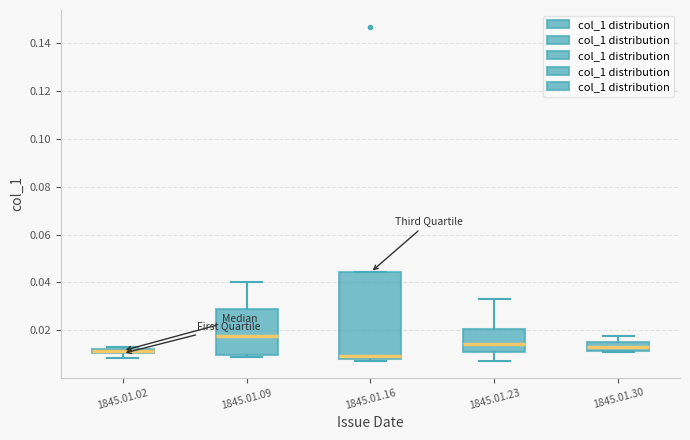

Where does the median line of the box for 1845.01.16 sit on the y-axis? The values are not printed on the chart, so give them approximately, as read against the axis.

0.010